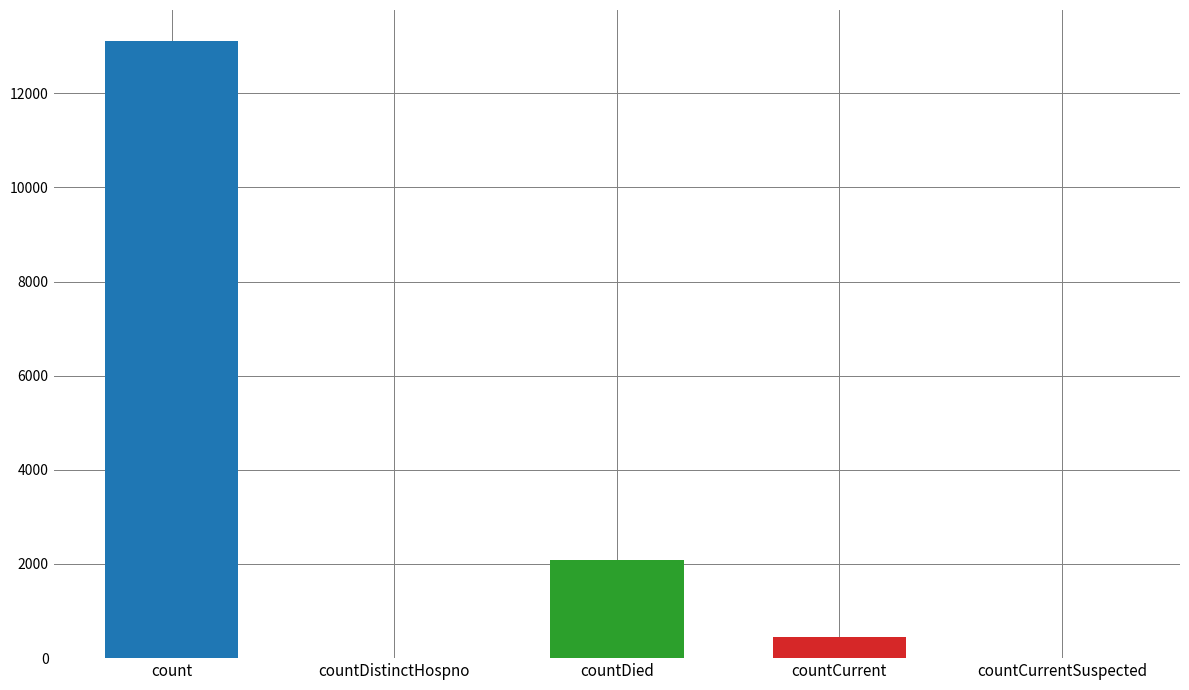

At which label is the value closest to 6556?

countDied